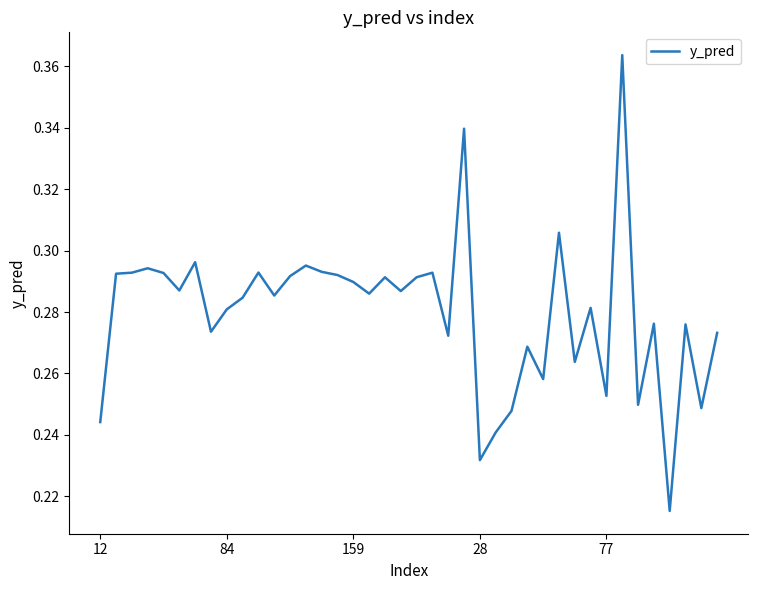

What is the difference between the maximum and minimum values?

0.1